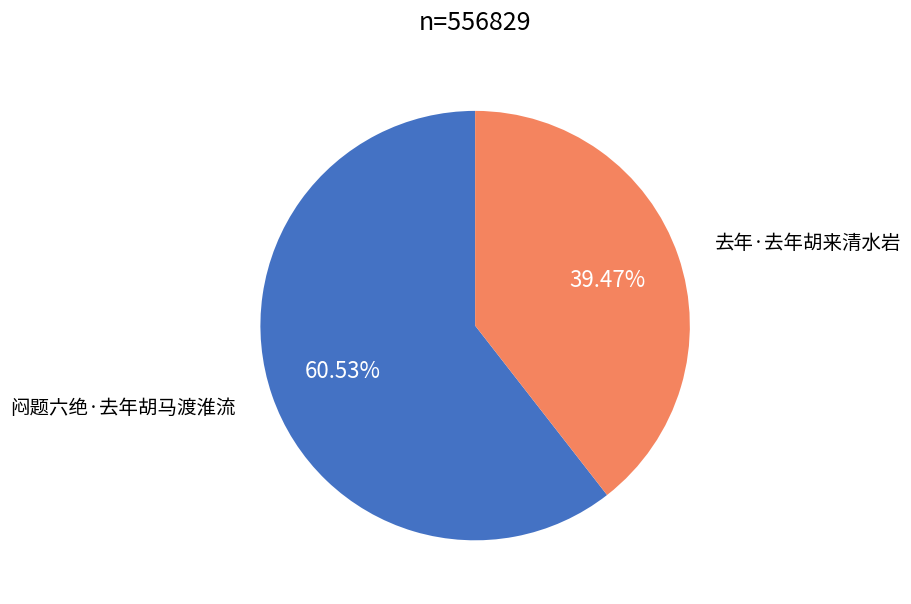

What is the ratio of the value at 去年·去年胡来清水岩 to the value at 闷题六绝·去年胡马渡淮流?

0.7